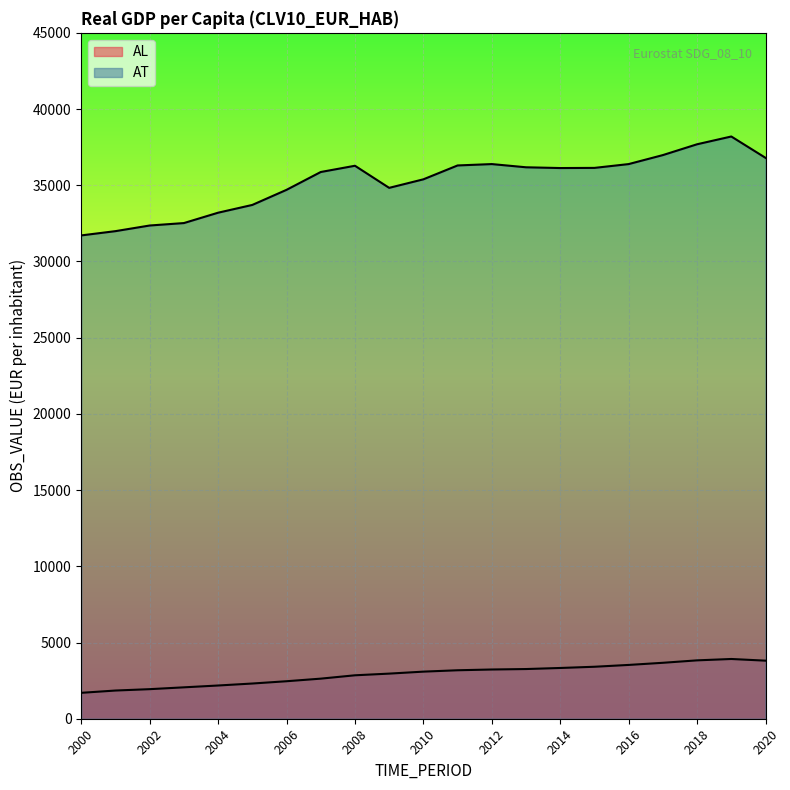

At which category is the sum across all series the highest?

2019